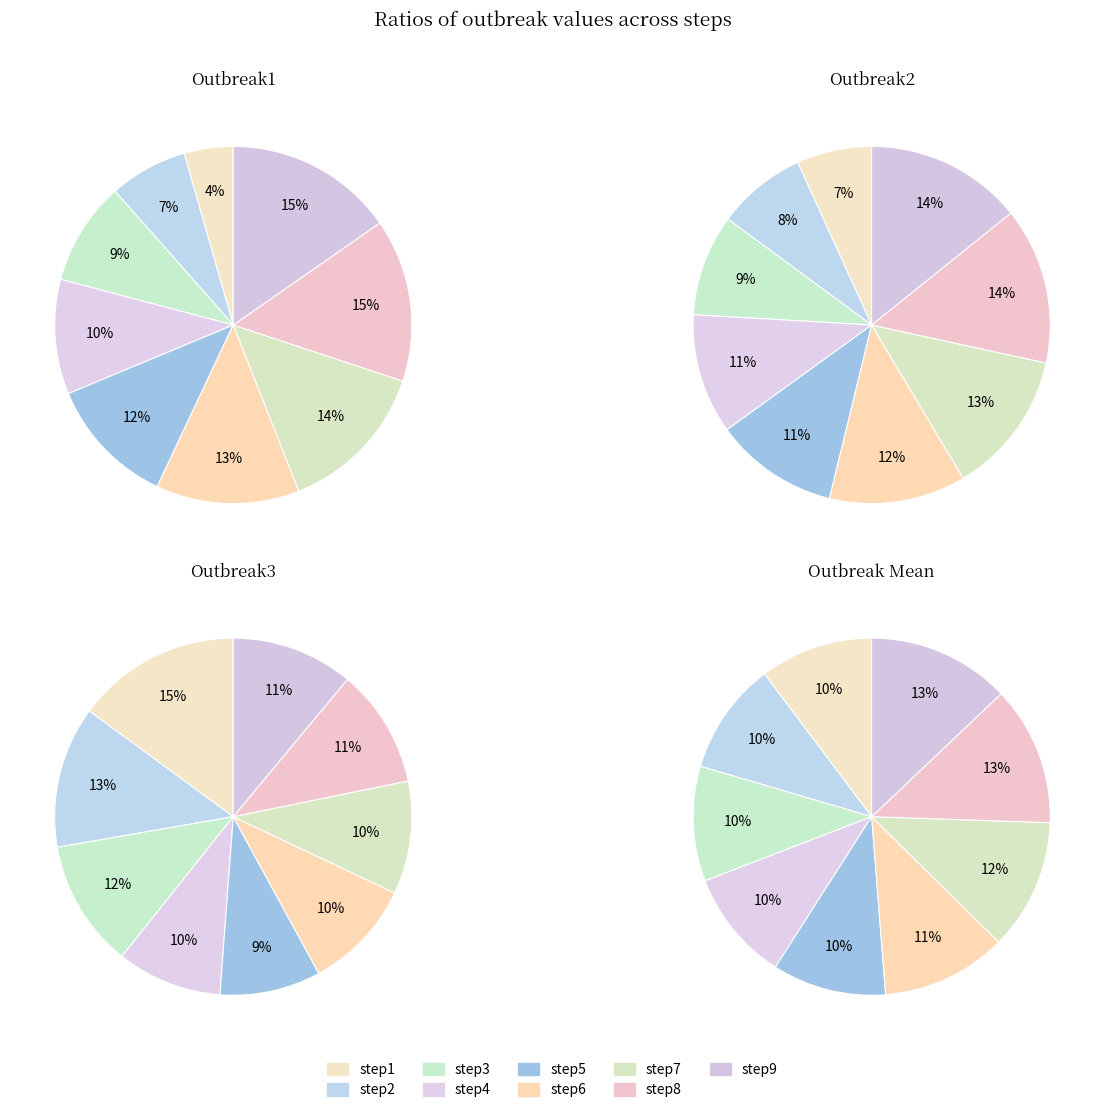

Is the sum of step4 and step7 greater than half?

No